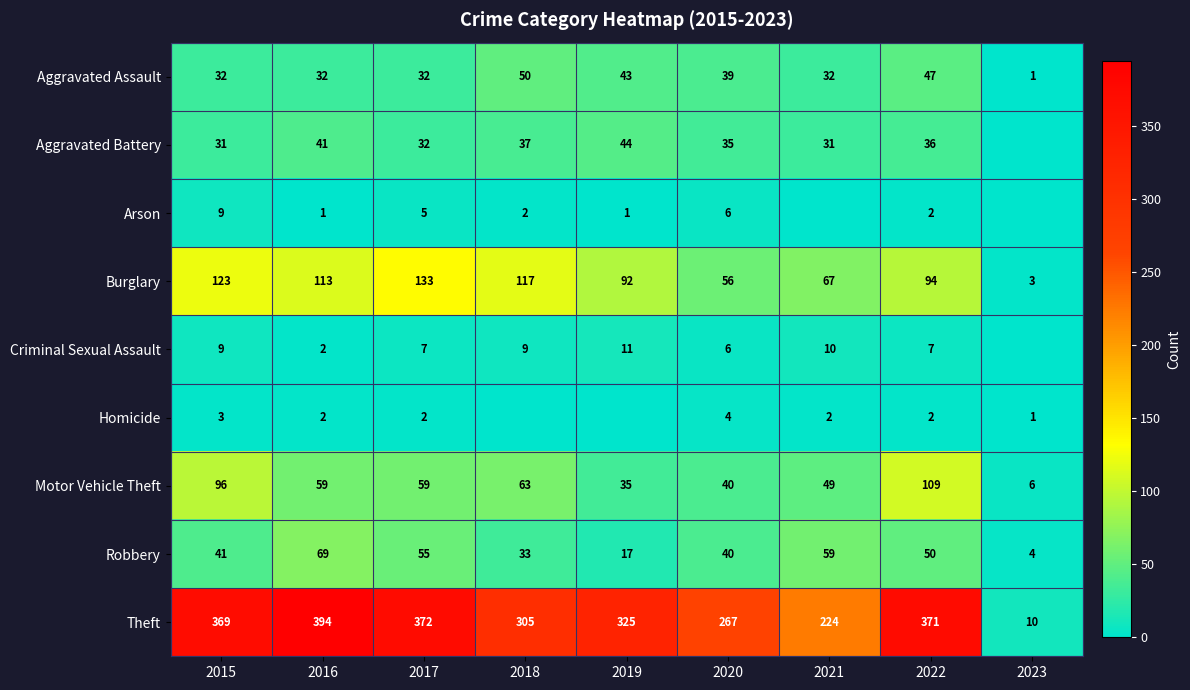

Count the number of categories in the chart.

9